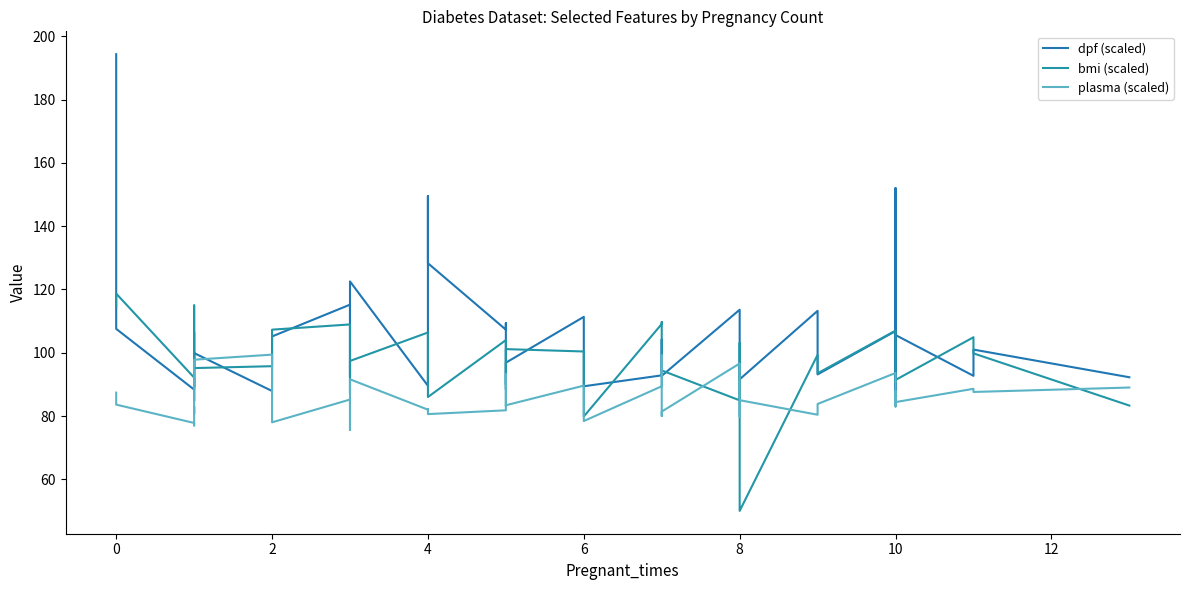

Reading left to right, transcribe all the data shown in this chart.

dpf (scaled): 194.4	107.5	88.3	97.5	104.3	106.5	89.2	99.9	87.9	105.2	115.2	92.4	93.3	122.5	89.5	149.5	128.3	107.3	109.3	90.0	96.8	111.3	89.4	92.8	102.5	104.2	92.7	113.6	99.4	91.6	113.2	93.2	106.8	86.7	90.2	152.1	105.6	92.7	101.0	92.2
bmi (scaled): 114.7	118.7	92.2	89.9	84.8	101.9	114.9	95.2	95.8	107.3	108.9	96.5	87.2	97.4	106.4	105.7	86.0	104.0	88.7	88.4	101.2	100.4	79.8	109.1	109.7	95.0	94.4	85.0	103.1	50.0	99.3	93.5	107.0	102.9	96.7	90.7	91.4	104.9	99.8	83.3
plasma (scaled): 87.4	83.6	77.8	77.0	79.4	83.0	80.6	97.8	99.4	78.0	85.2	75.6	77.6	91.6	82.0	82.2	80.6	81.8	93.2	83.2	83.4	89.6	78.4	89.4	99.2	80.0	81.4	96.6	79.8	85.0	80.4	83.8	93.6	83.0	85.0	87.8	84.4	88.6	87.6	89.0